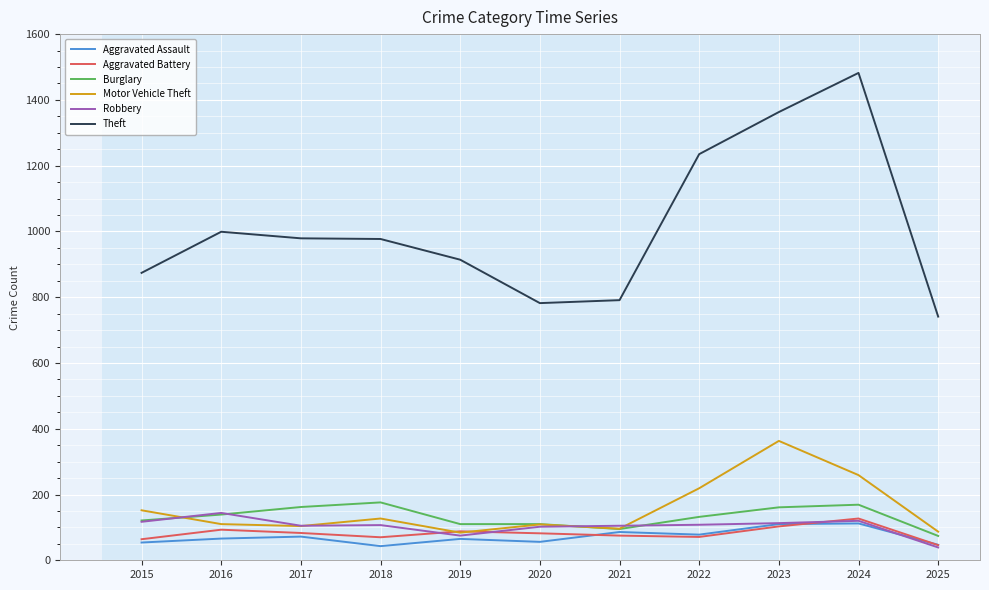

At which label does Motor Vehicle Theft reach its peak?

2023